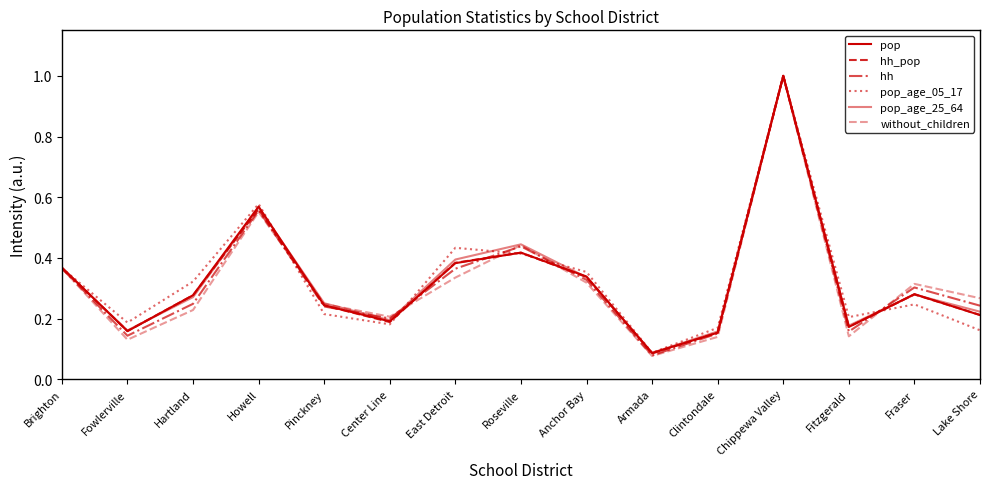

Does the chart display data point markers on the line(s)?

No